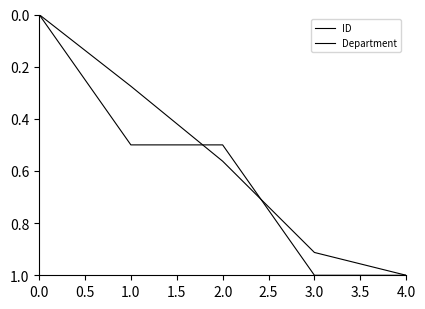

How many lines are shown in the chart?

2